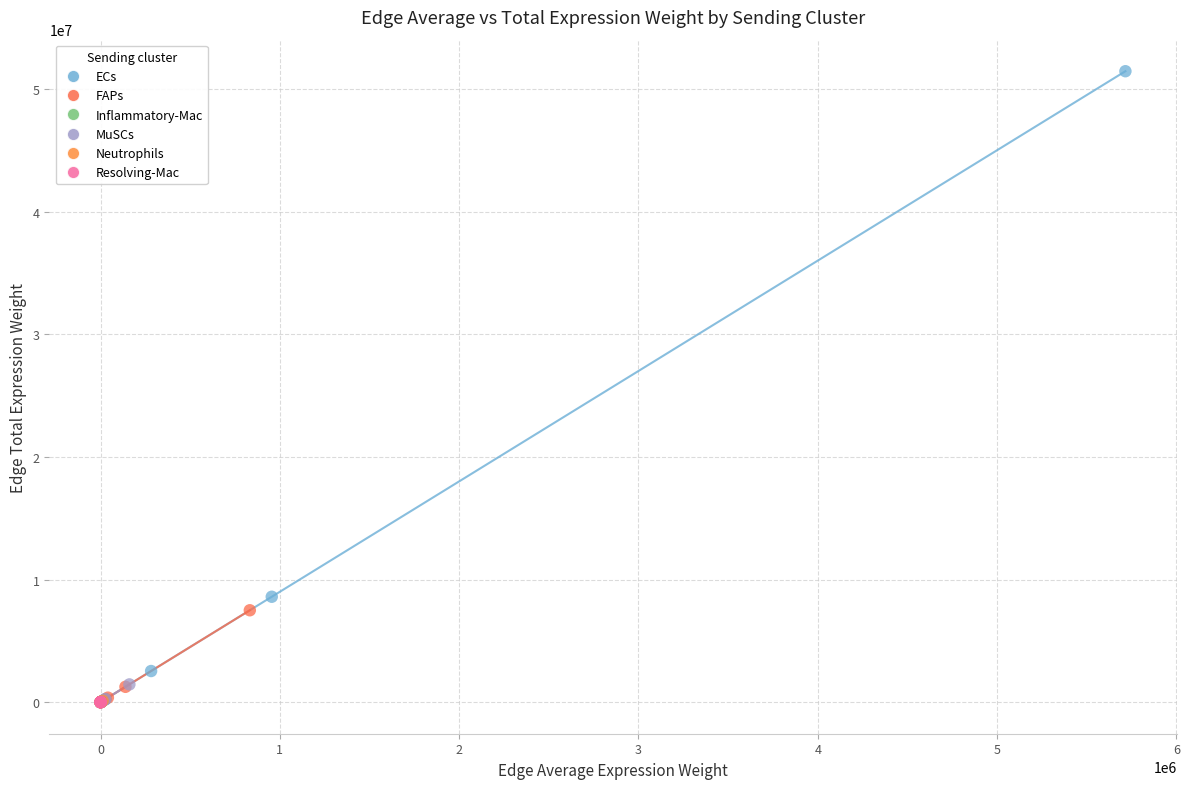

Which series reaches the maximum Y coordinate?

ECs